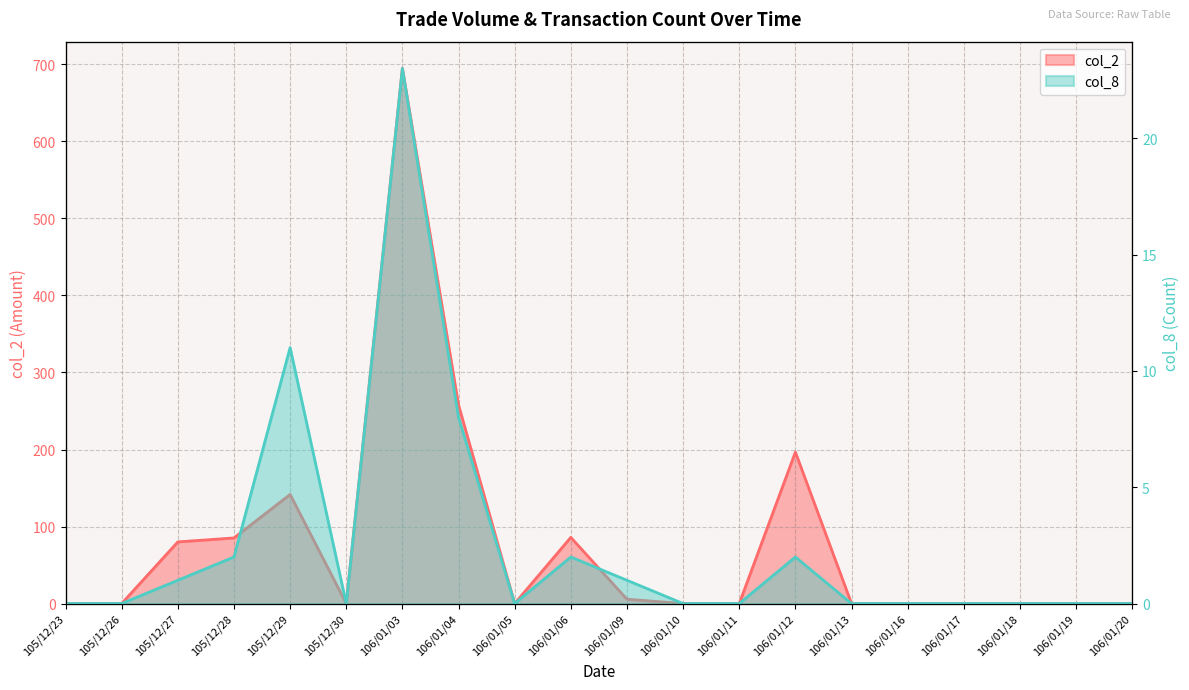

Which category has the lowest value in the col_2 series?

105/12/23